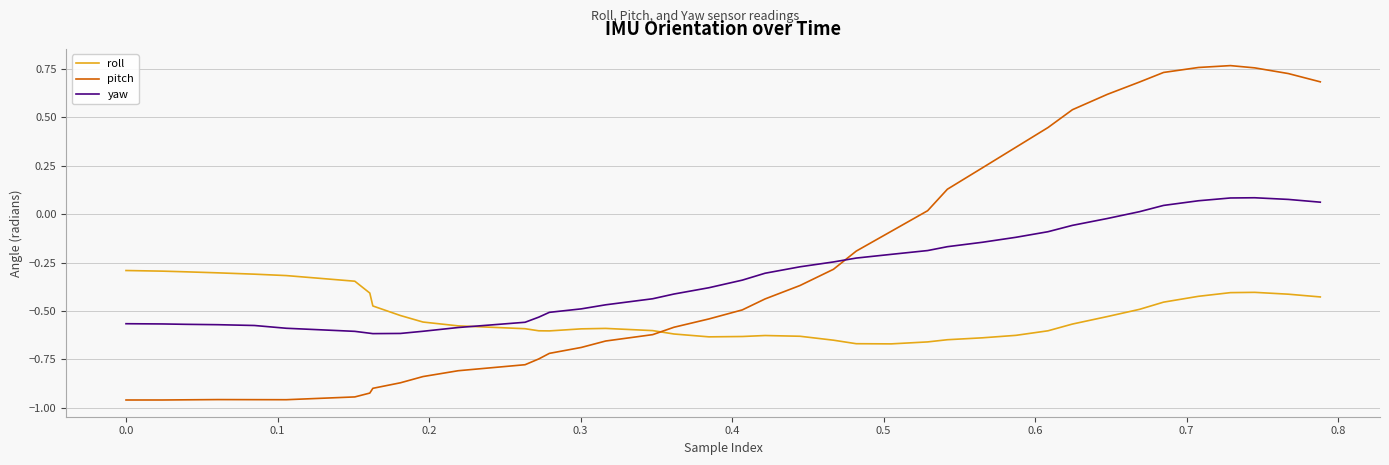

Which series has the widest spread of values?

pitch